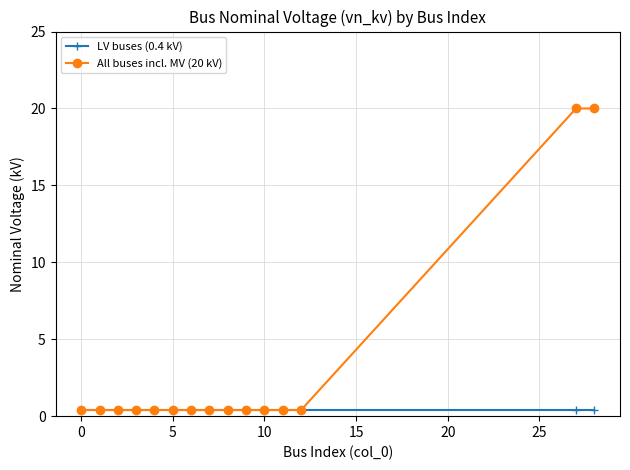

Which series has the widest spread of values?

All buses incl. MV (20 kV)